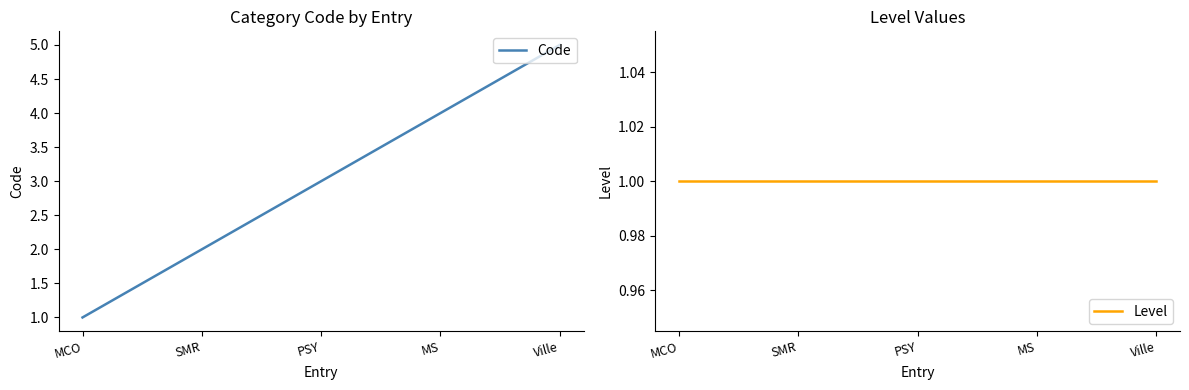

Which category has the lowest value across all series?

MCO